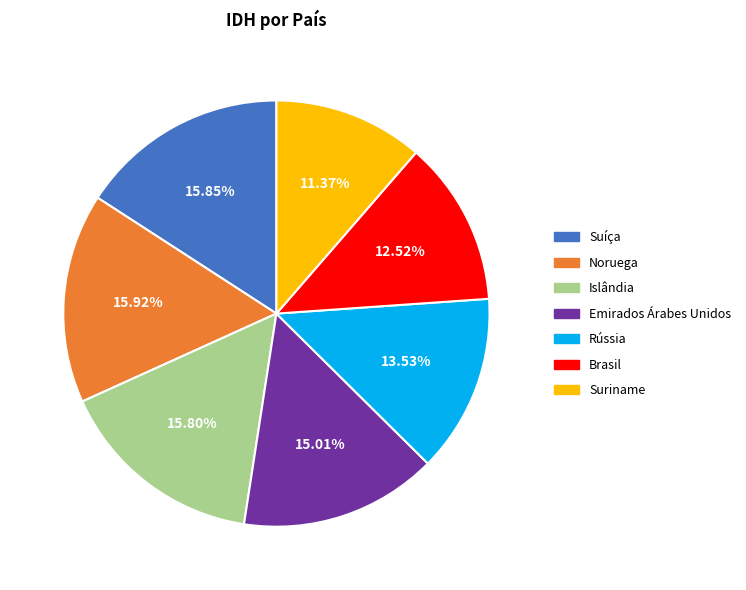

Which slice is the smallest?

Suriname